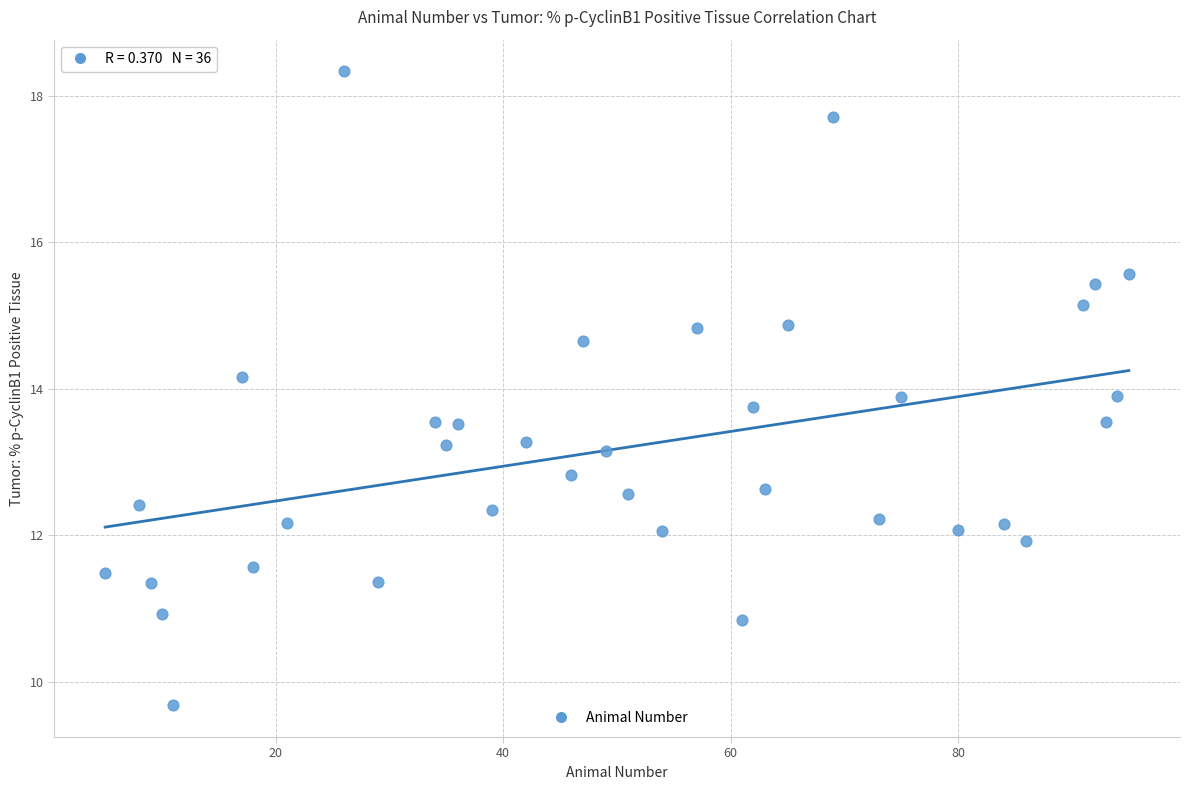

What is the range of Y values (max minus min)?

8.6